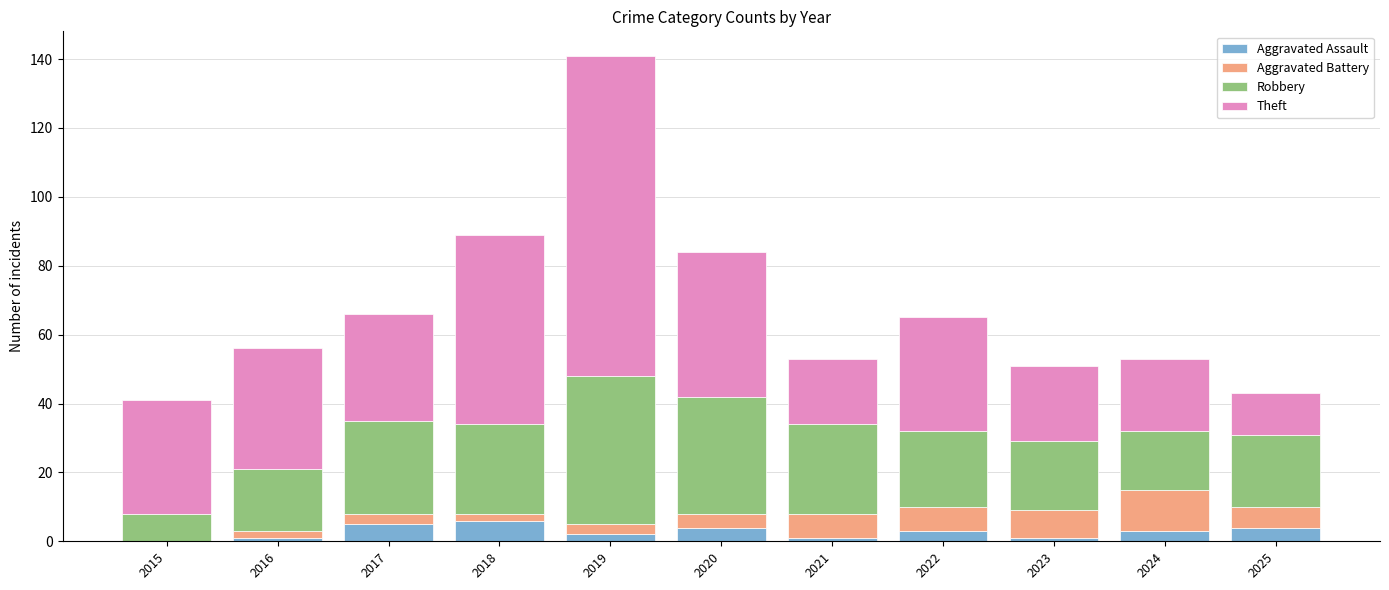

What value does the Aggravated Assault series have at 2024?

3